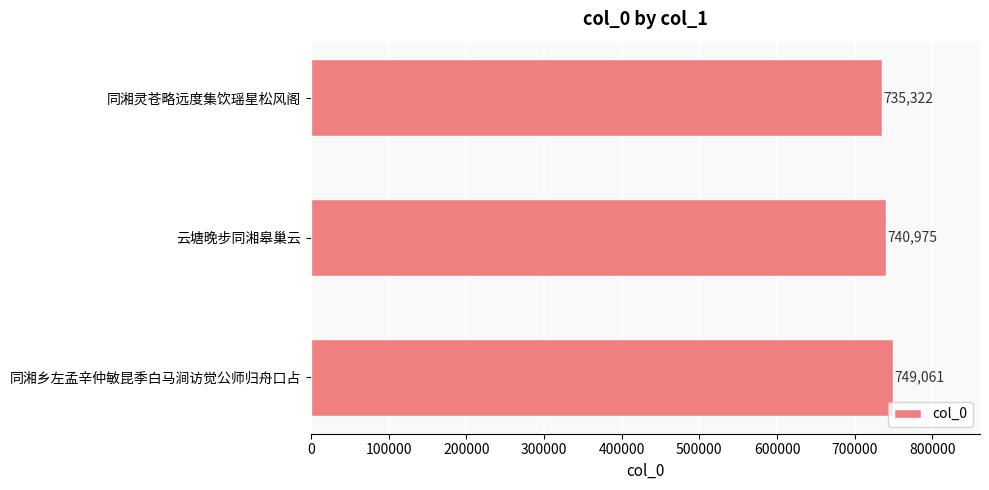

What is the difference between the maximum and minimum values?

13739